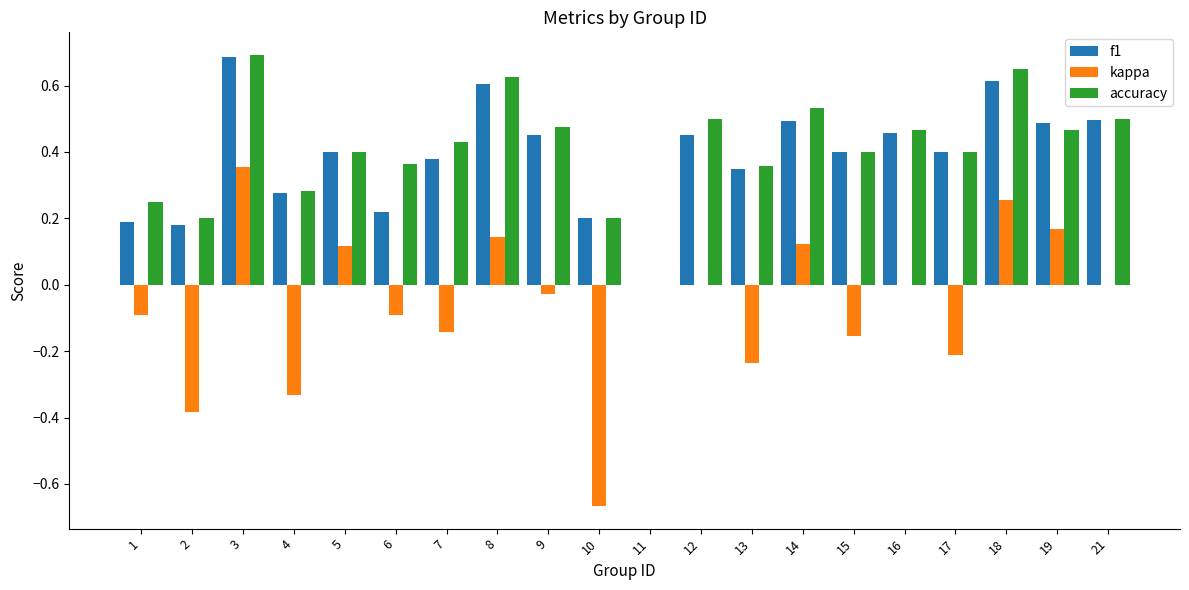

What is the sum of all accuracy values?

8.2